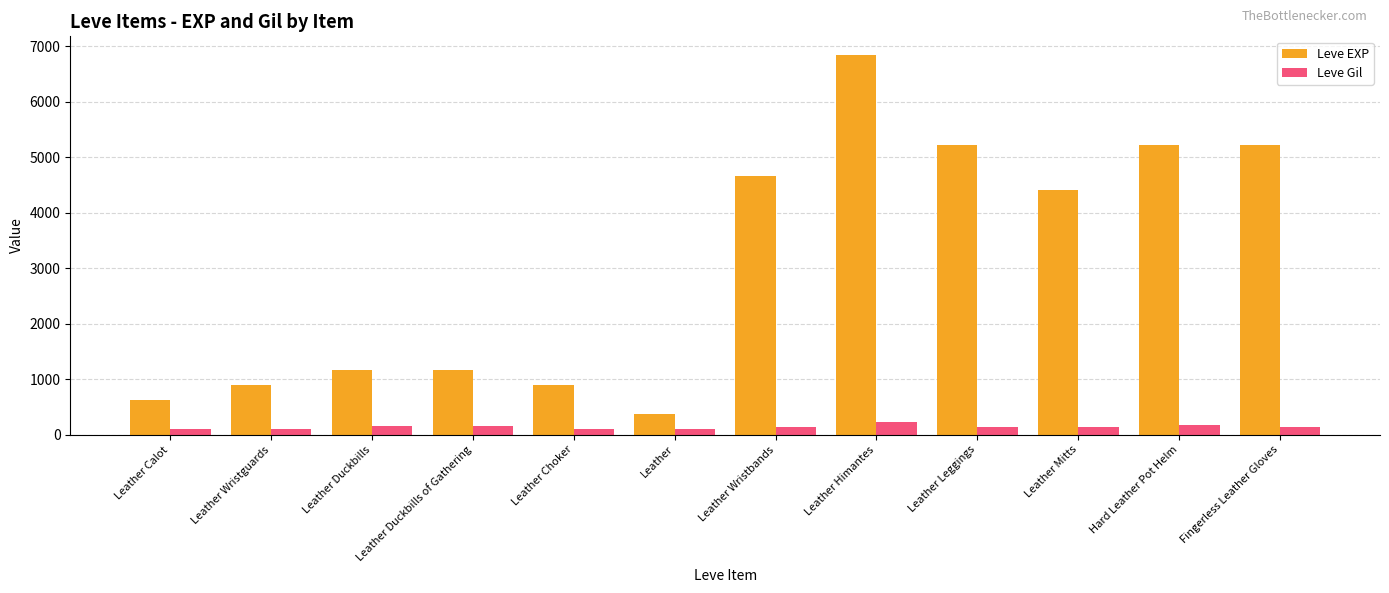

List the series in order of their overall mean, lowest first.

Leve Gil, Leve EXP